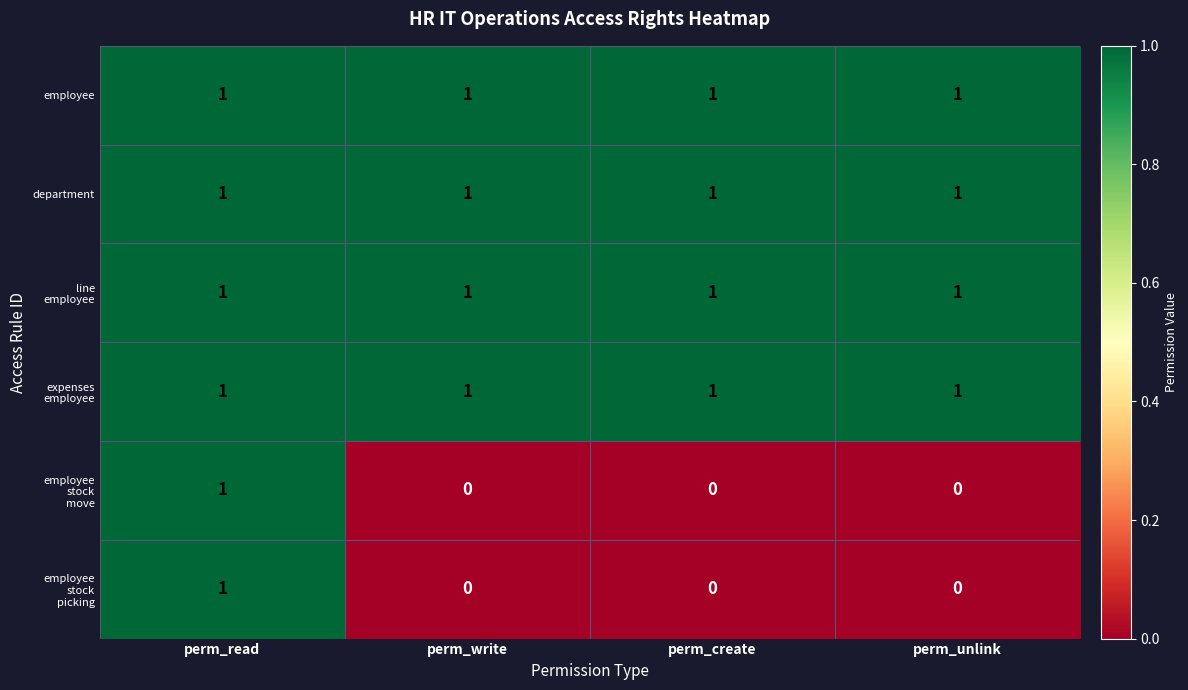

What is the total value across all series at perm_unlink?

4